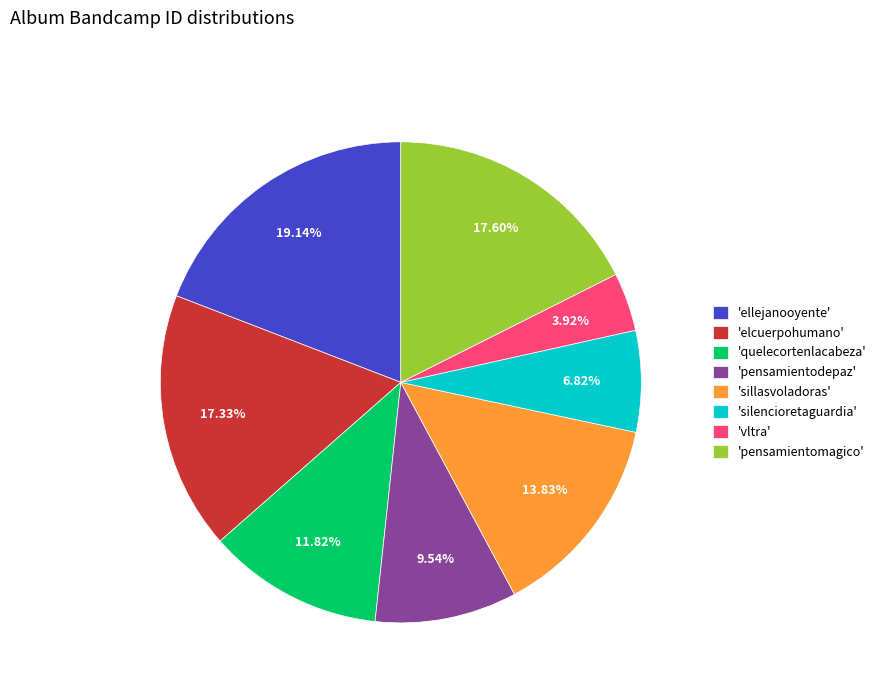

Approximately how many times larger is the value at 'pensamientodepaz' compared to 'vltra'?

2.4